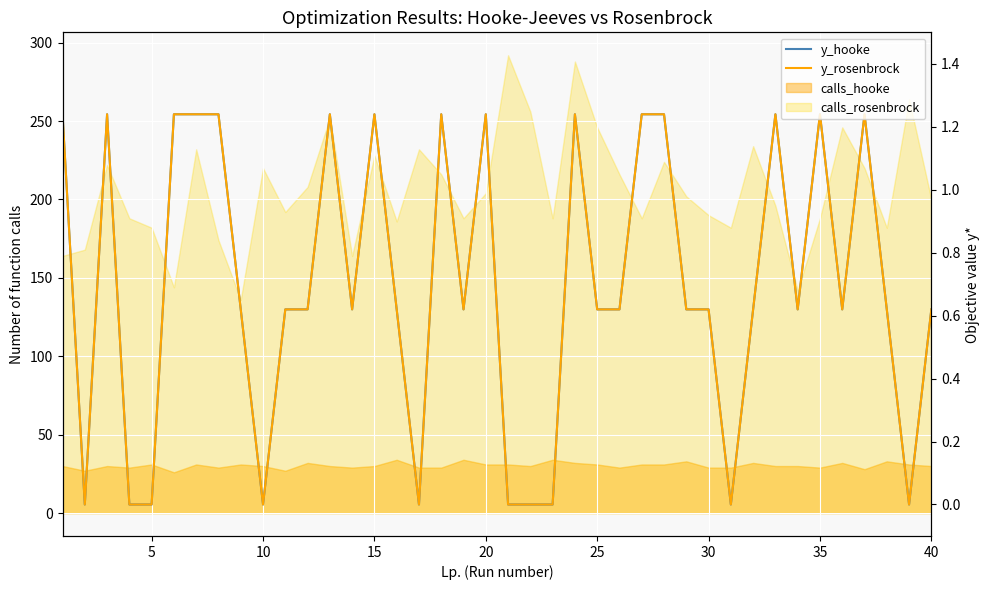

Which series has the largest range (max minus min)?

y_rosenbrock